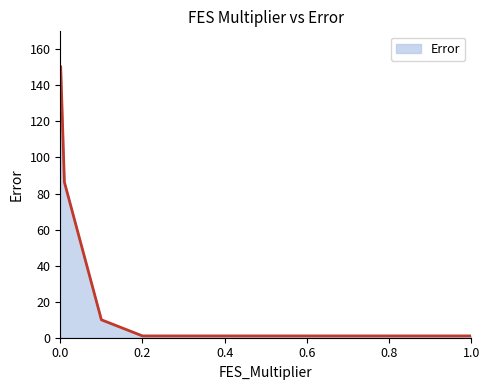

What is the maximum value shown in the chart?

150.5